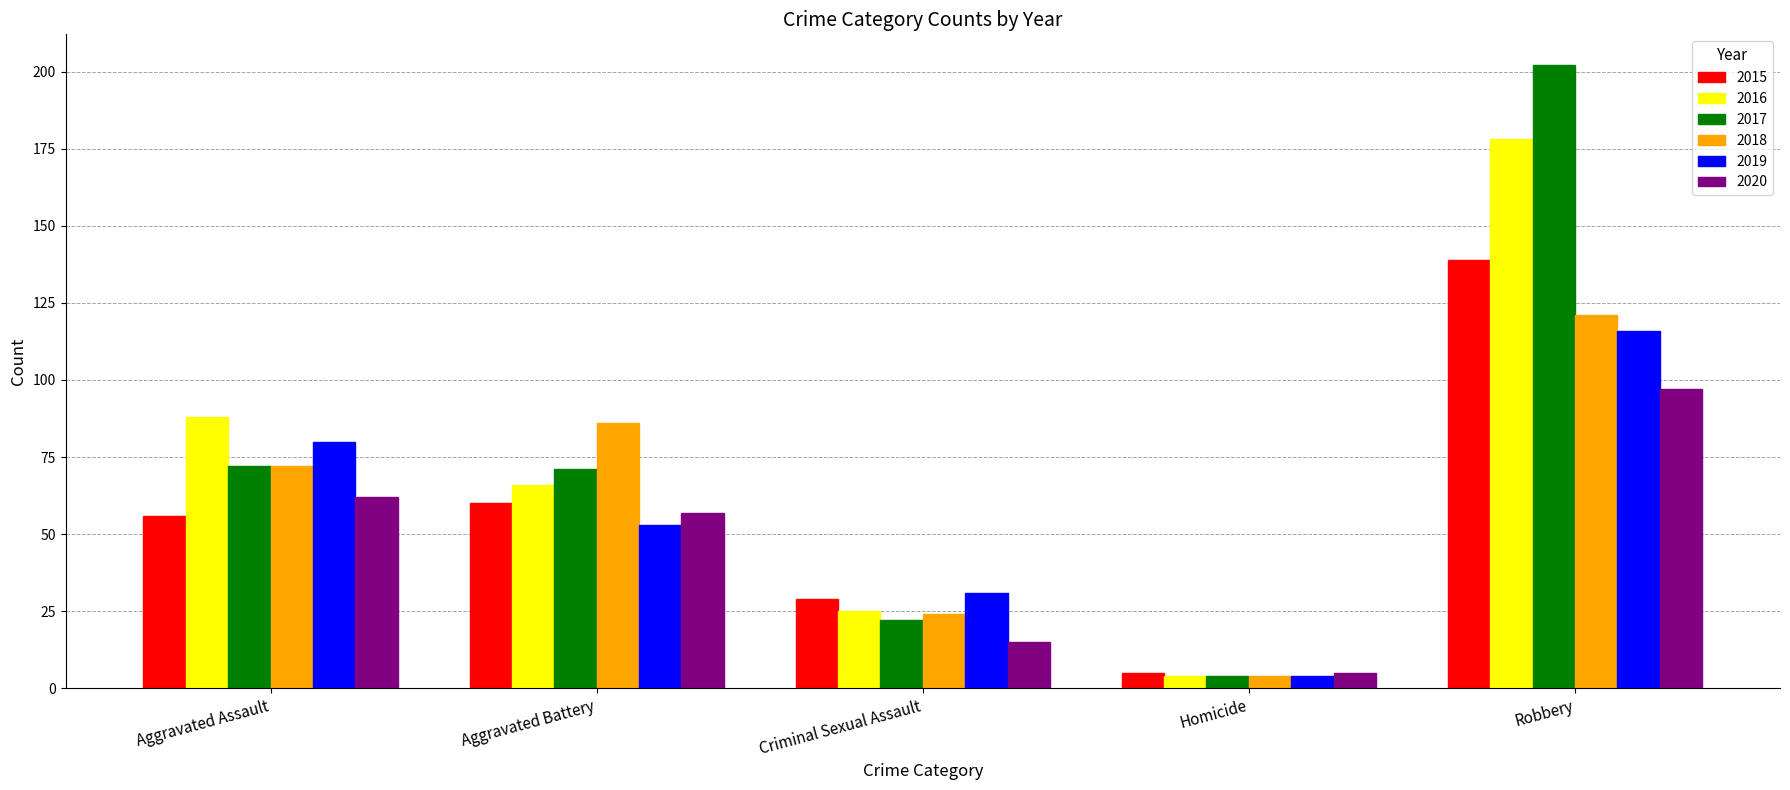

Which category has the lowest value in the 2018 series?

Homicide